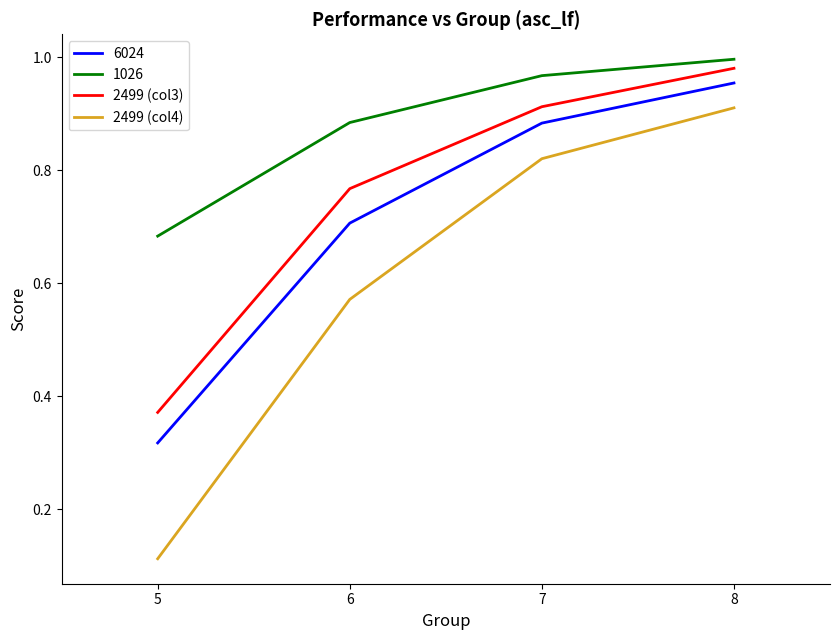

Which series has the largest range (max minus min)?

2499 (col4)